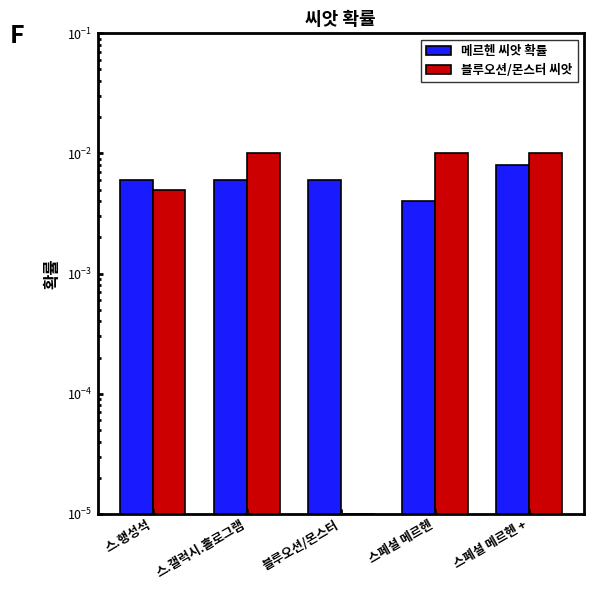

Between 스페셜 메르헨 and 스.행성석, which is larger?

스.행성석